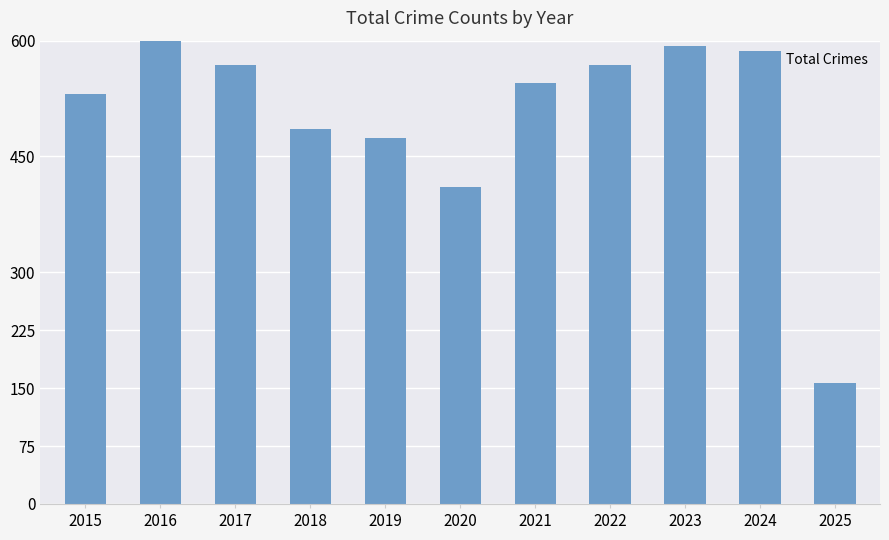

What is the sum of the values at 2017 and 2024?

1155